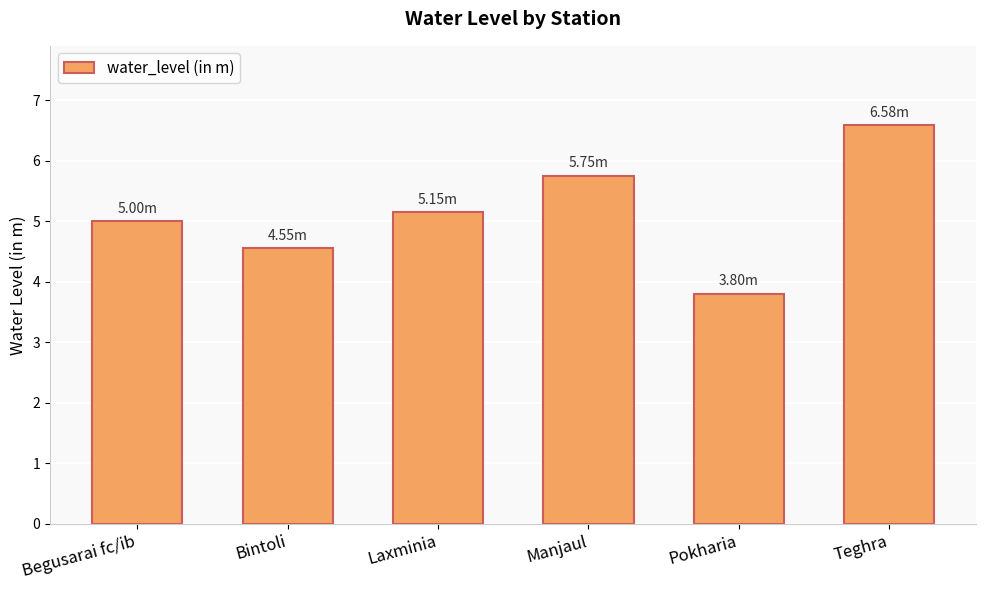

How many data points does each series have?

6